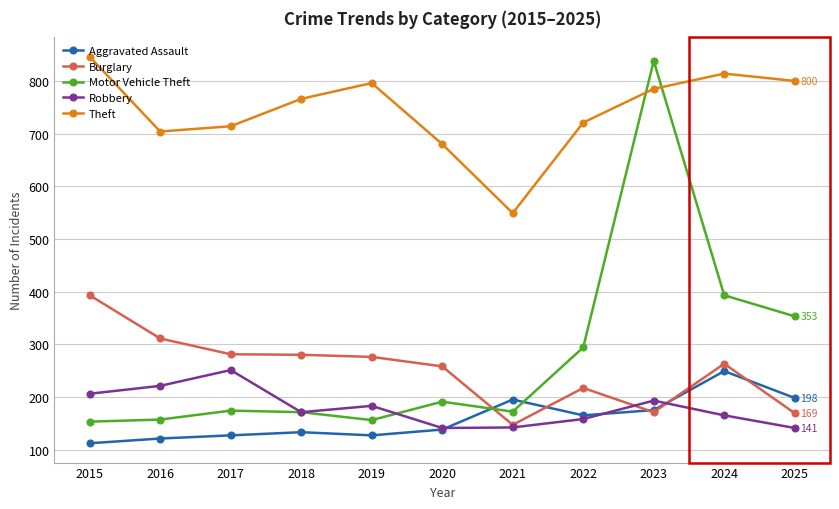

True or false: Motor Vehicle Theft and Aggravated Assault cross at least once.

True